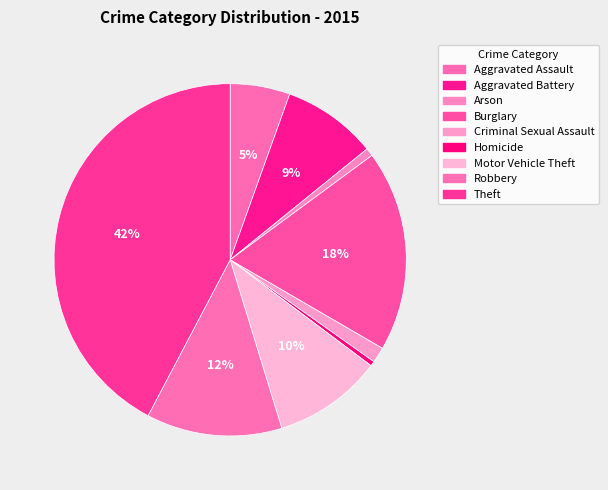

How many segments does this pie chart have?

9